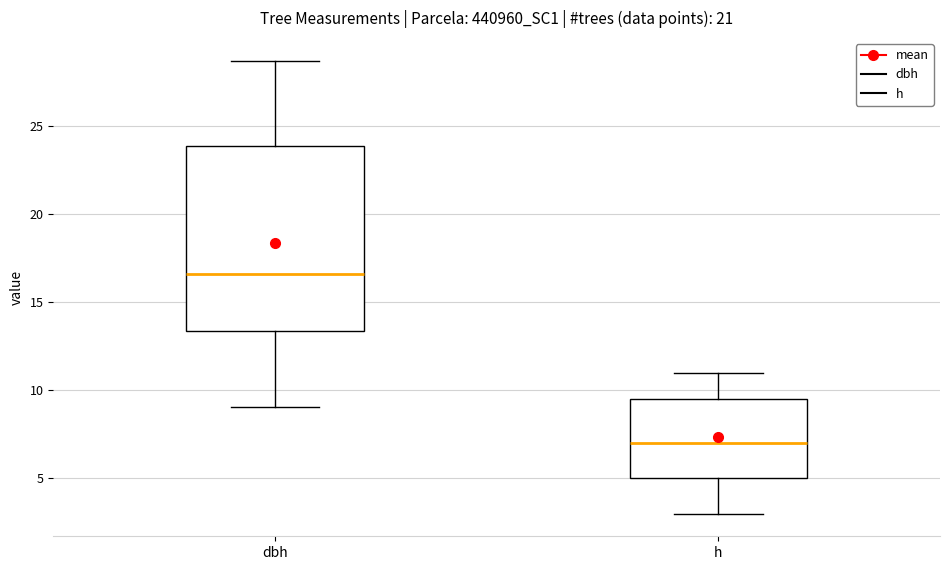

Reading left to right, read every box against the y-axis: the position of its median line, the range the box covers, and the ends of its whiskers. The values are not printed on the chart, so give them approximately, as read against the axis.

dbh: median 16.5, box 13.5 to 24.0, whiskers 9.0 to 28.5
h: median 7.0, box 5.0 to 9.5, whiskers 3.0 to 11.0